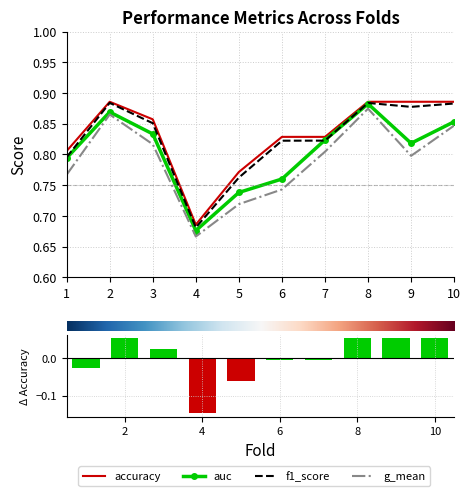

Reading left to right, what are all the values shown in this chart?

accuracy: 0.8	0.9	0.9	0.7	0.8	0.8	0.8	0.9	0.9	0.9
auc: 0.8	0.9	0.8	0.7	0.7	0.8	0.8	0.9	0.8	0.9
f1_score: 0.8	0.9	0.9	0.7	0.8	0.8	0.8	0.9	0.9	0.9
g_mean: 0.8	0.9	0.8	0.7	0.7	0.7	0.8	0.9	0.8	0.8
accuracy (centered): -0.0	0.1	0.0	-0.1	-0.1	-0.0	-0.0	0.1	0.1	0.1